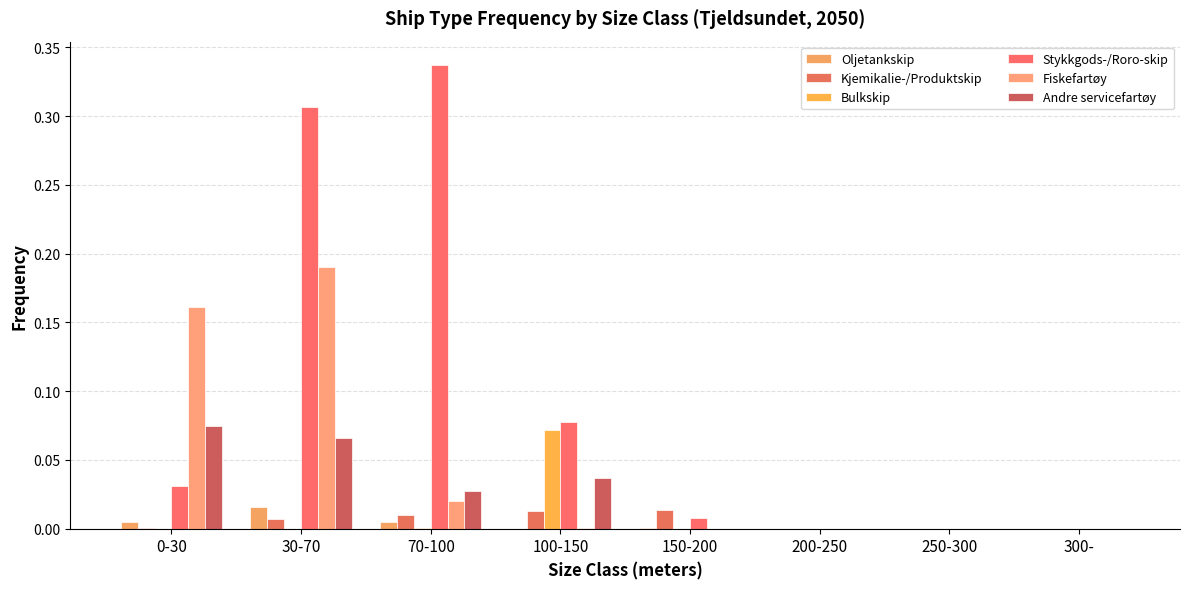

Does the chart contain stacked bars?

No